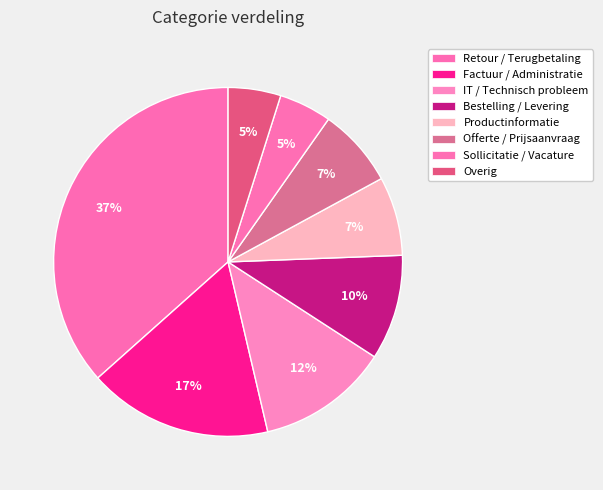

Does any single category account for the majority?

No